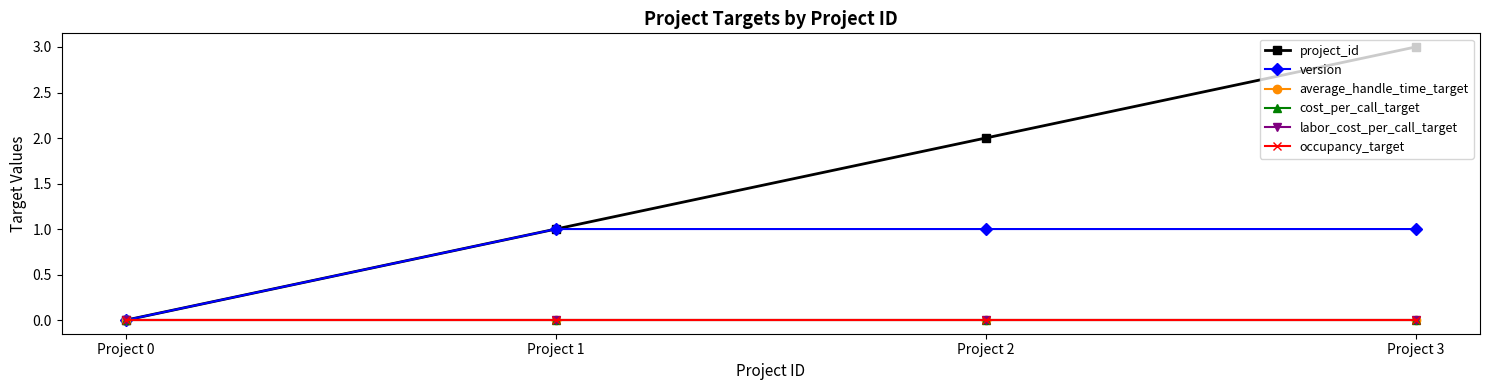

Is it true that labor_cost_per_call_target equals 0 at Project 0?

True